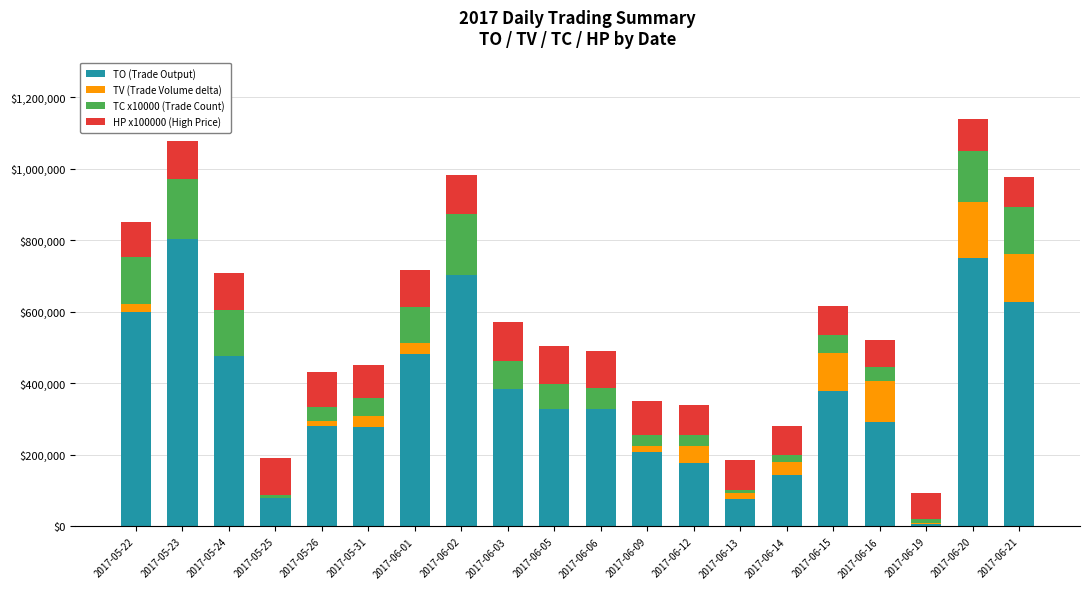

What is the label of the 5th bar from the left?

2017-05-26